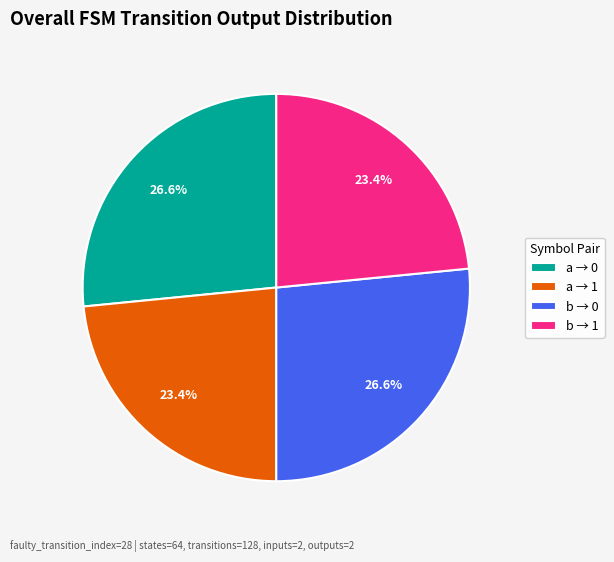

How many slices are in this pie chart?

4